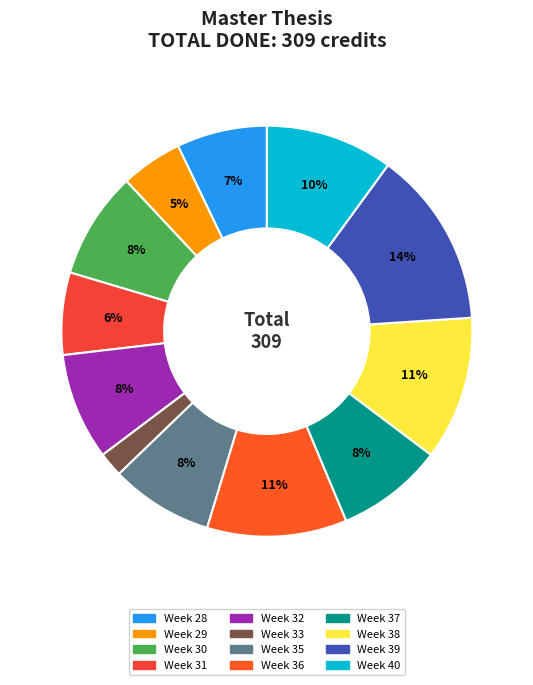

How many segments does this pie chart have?

12